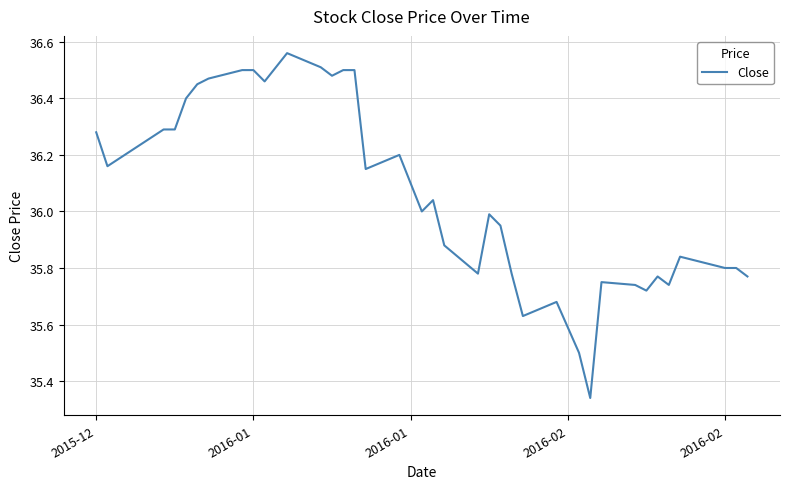

What is the difference between the maximum and minimum values?

1.2